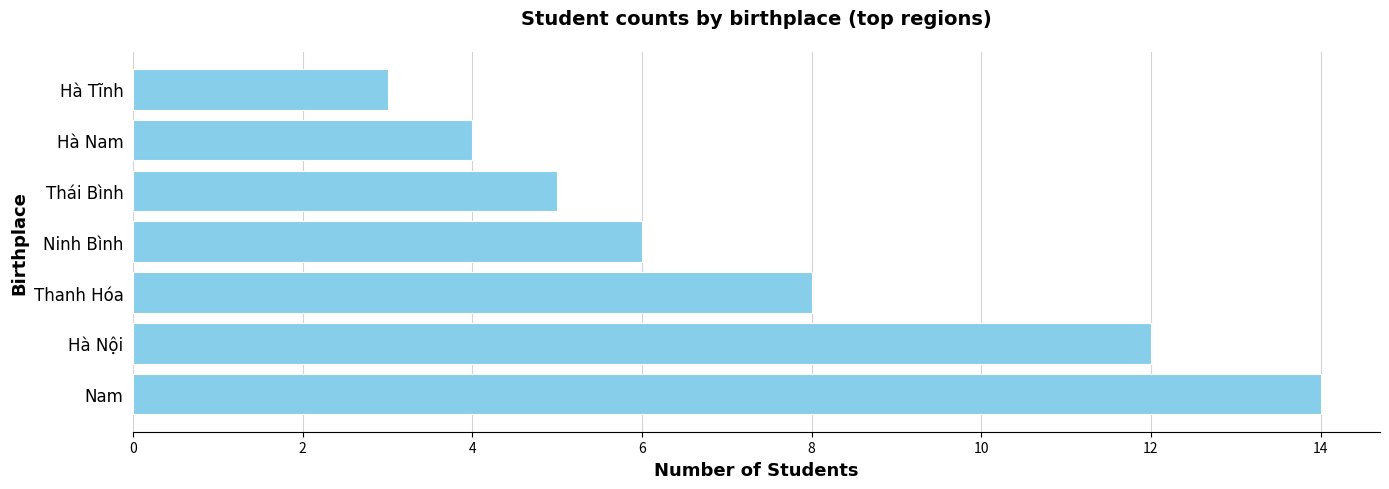

At which category does the chart reach its minimum across all series?

Hà Tĩnh